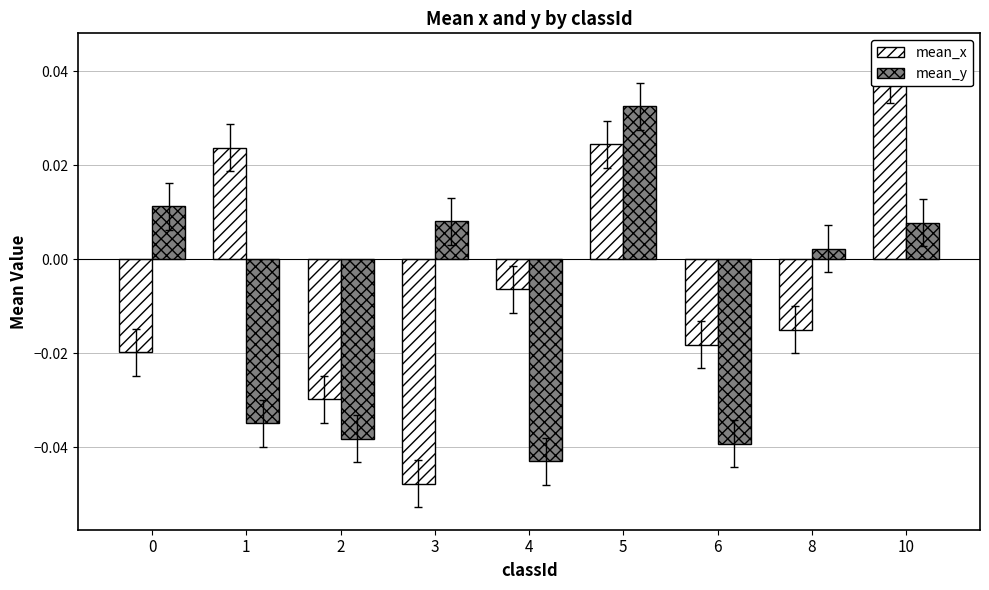

Which series has the largest total across all categories?

mean_x